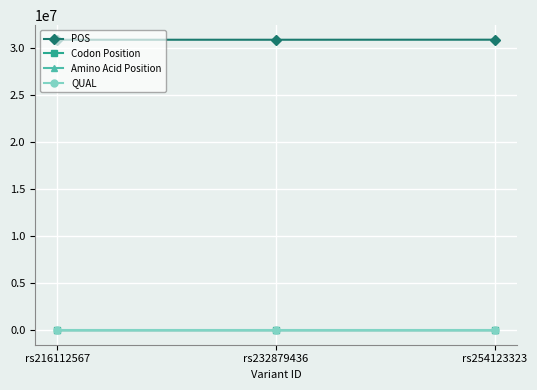

What is the maximum value shown in the chart?

30829859